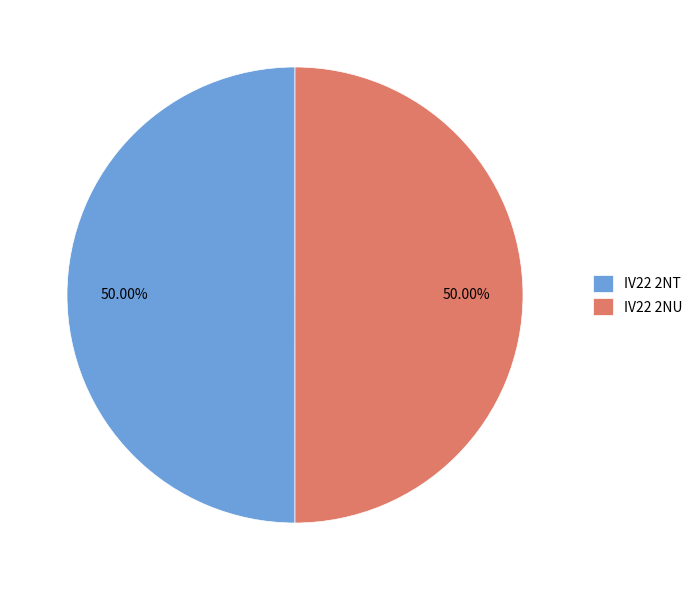

What percentage is NOT represented by IV22 2NU?

50.0%